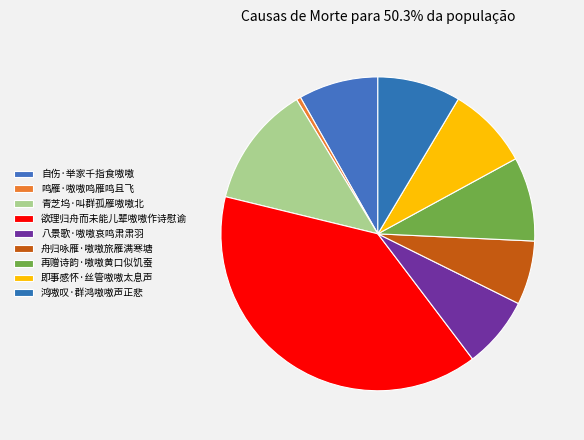

Does 八景歌·嗷嗷哀鸣肃肃羽 represent more than half of the total?

No